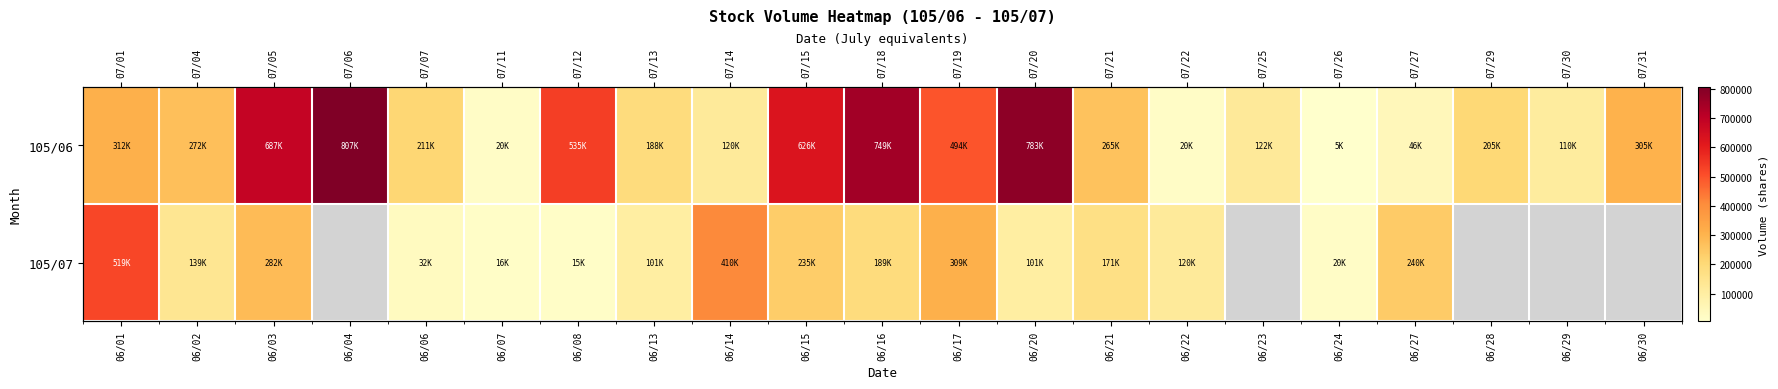

How many values in the 105/07 series are below 235000?

10